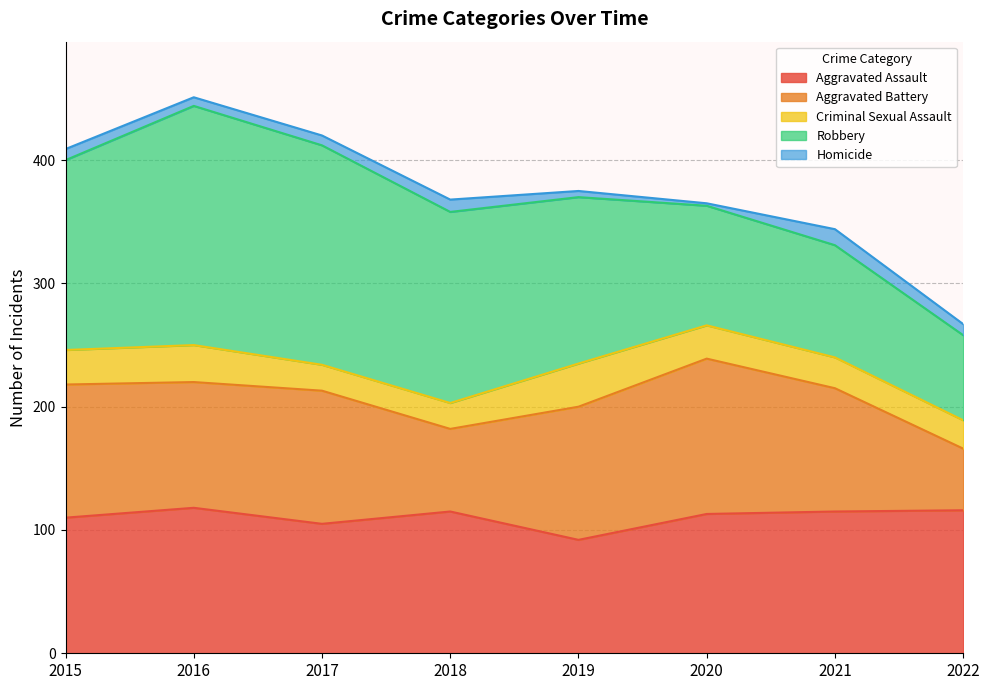

Does the chart display data point markers on the line(s)?

No